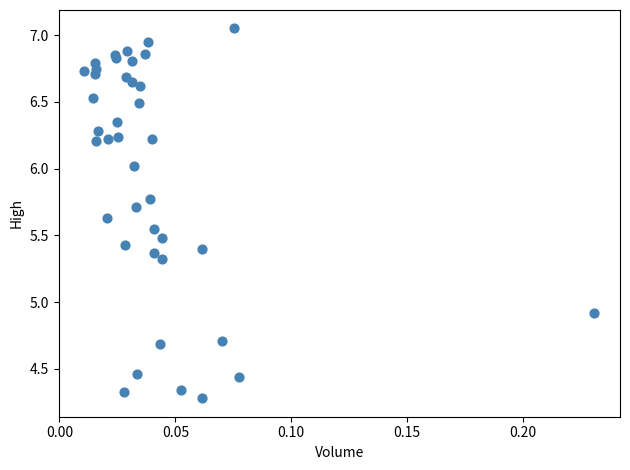

What Y value in the scatter plot is closest to 5?

4.9